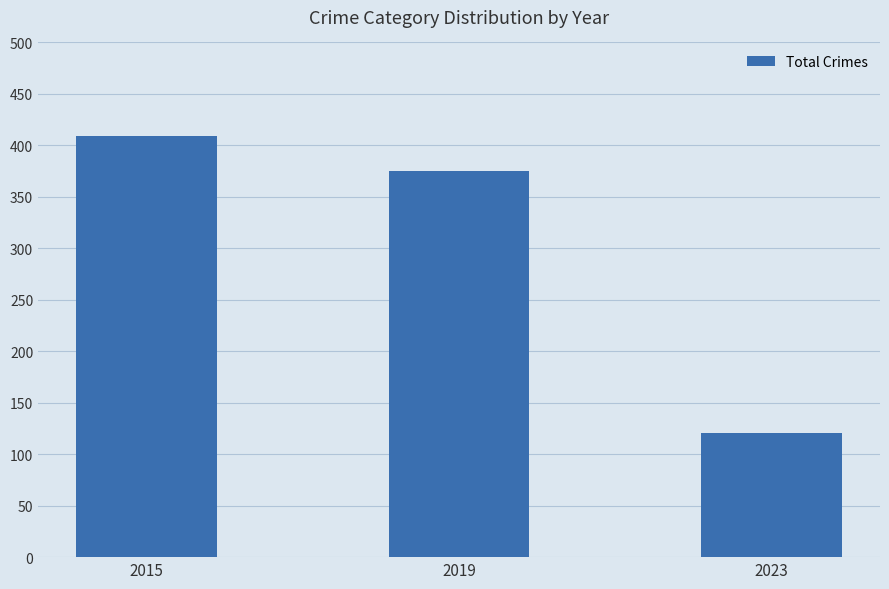

Are the bars horizontal?

No